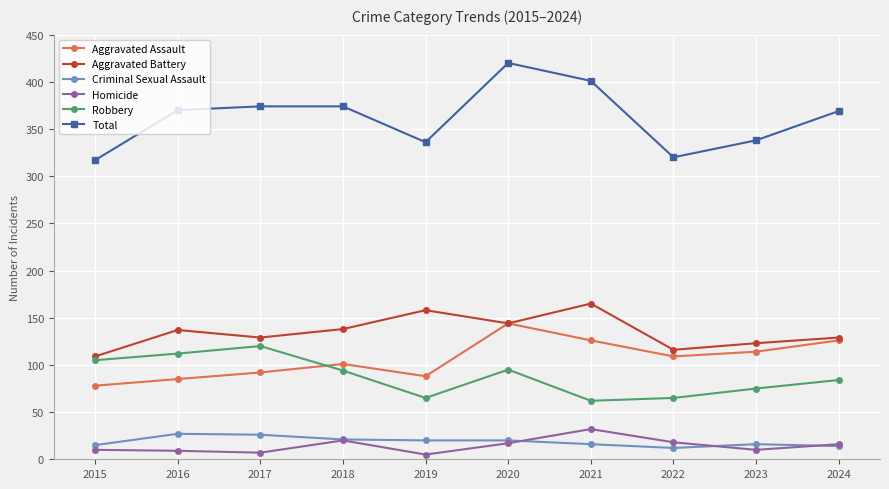

Is the value of Aggravated Assault at 2024 greater than the value of Criminal Sexual Assault at 2024?

Yes